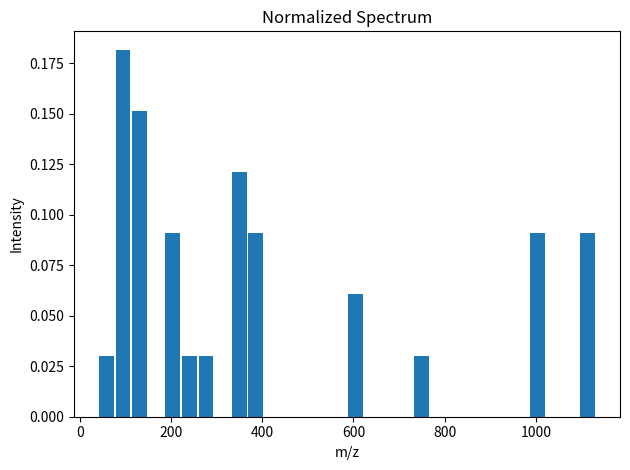

Read against the x-axis, roughly where is the centre of the tallest bar?

100